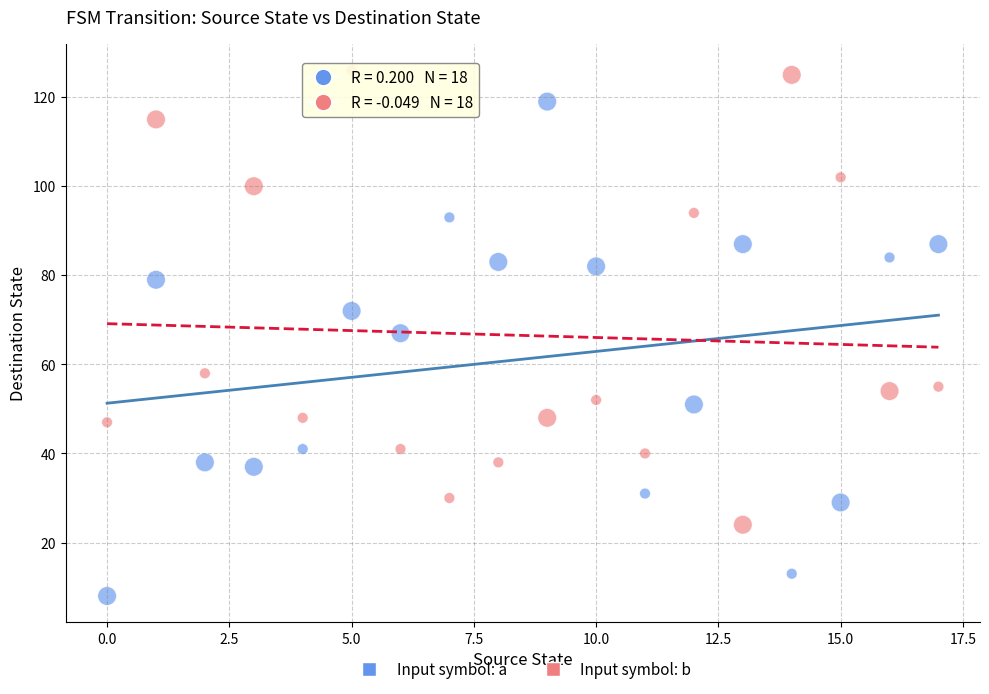

Which series contains the lowest Y value?

Input symbol: a